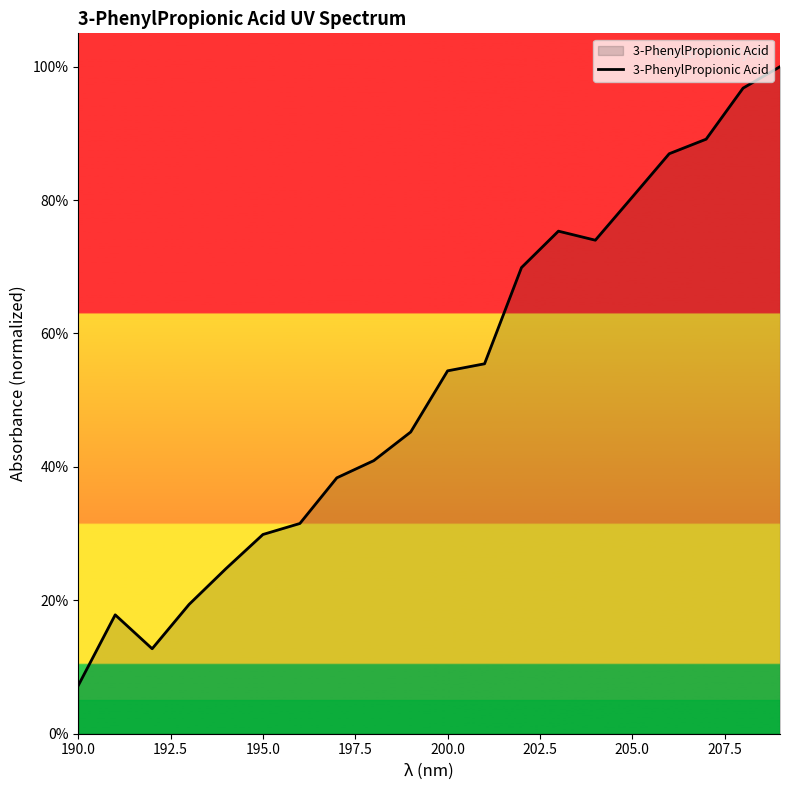

Is this an area chart (filled region under the line)?

Yes